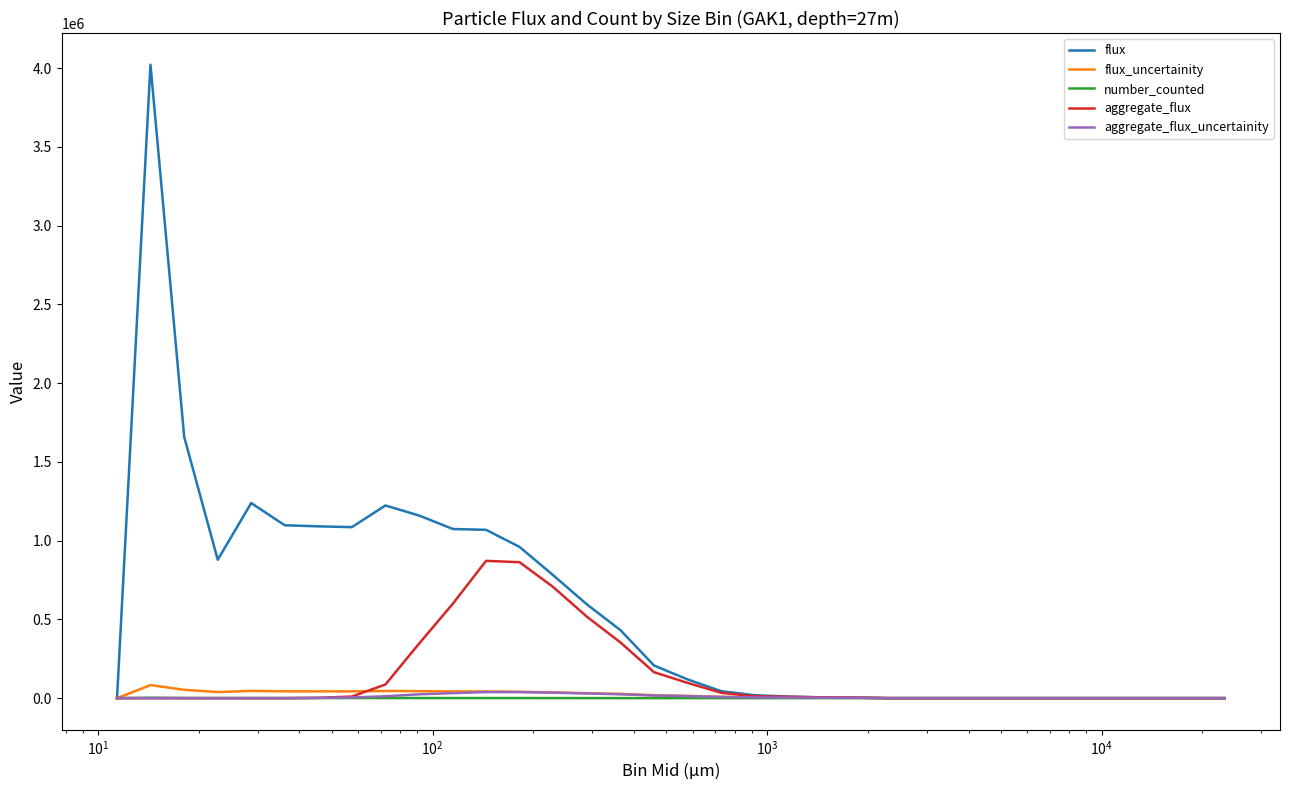

What is the difference between the second highest and second lowest values in the flux_uncertainity series?

53073.7